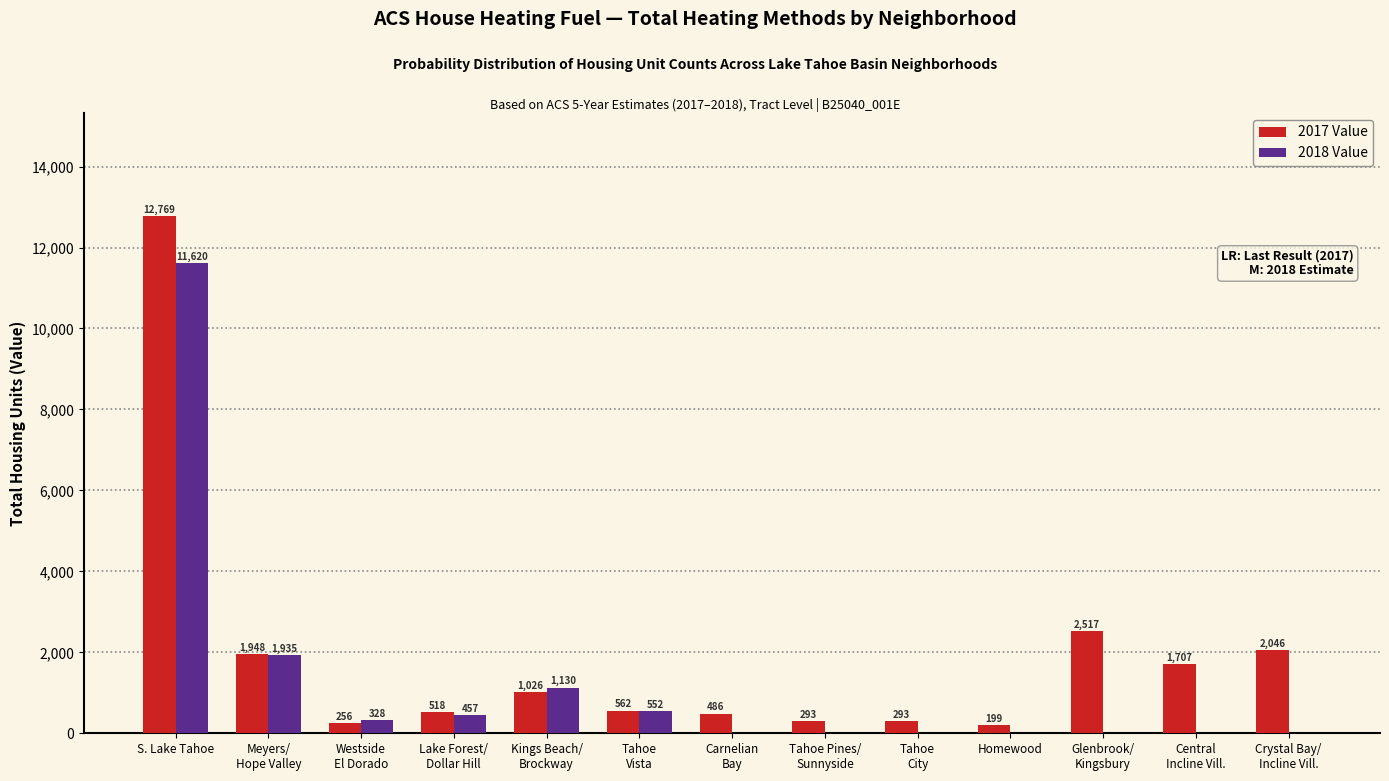

Which series has the largest total across all categories?

2017 Value